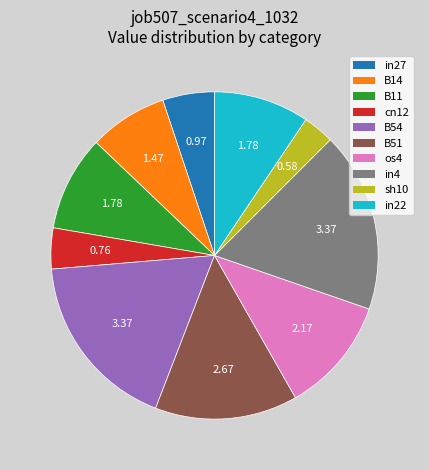

Is the sum of B11 and cn12 greater than half?

No